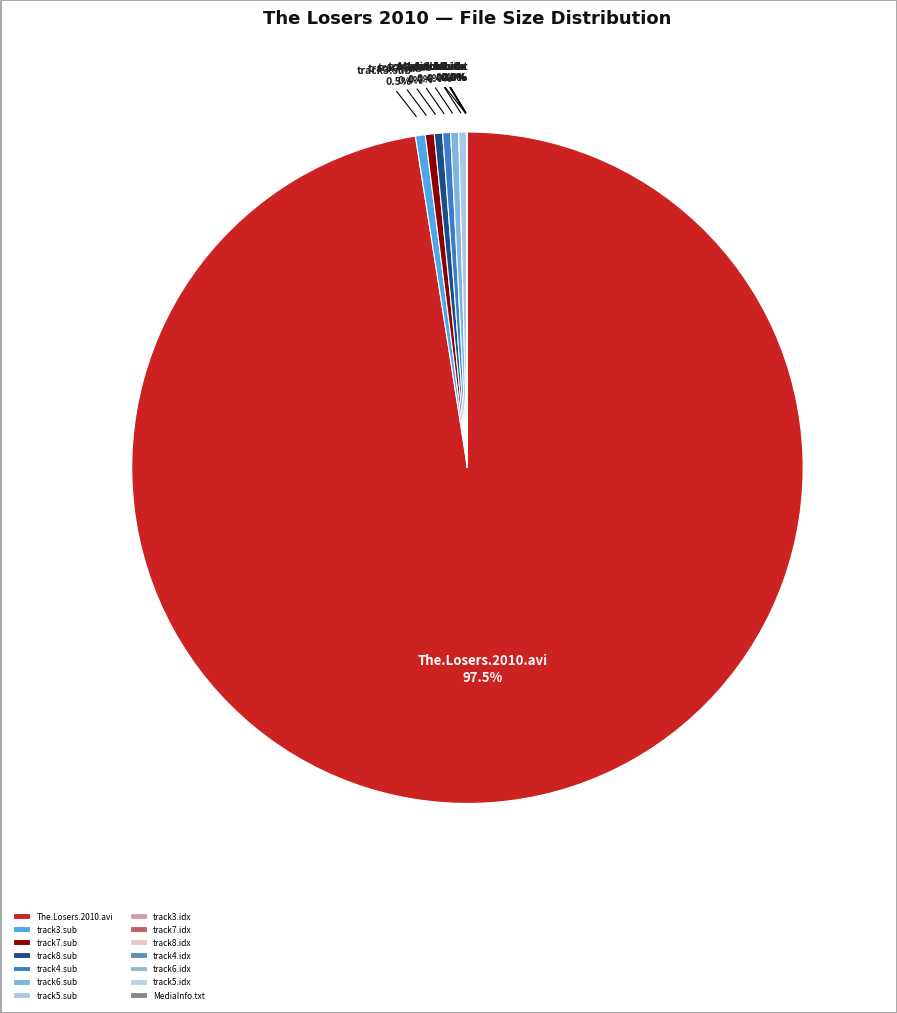

What is the largest slice in the pie chart?

The.Losers.2010.avi